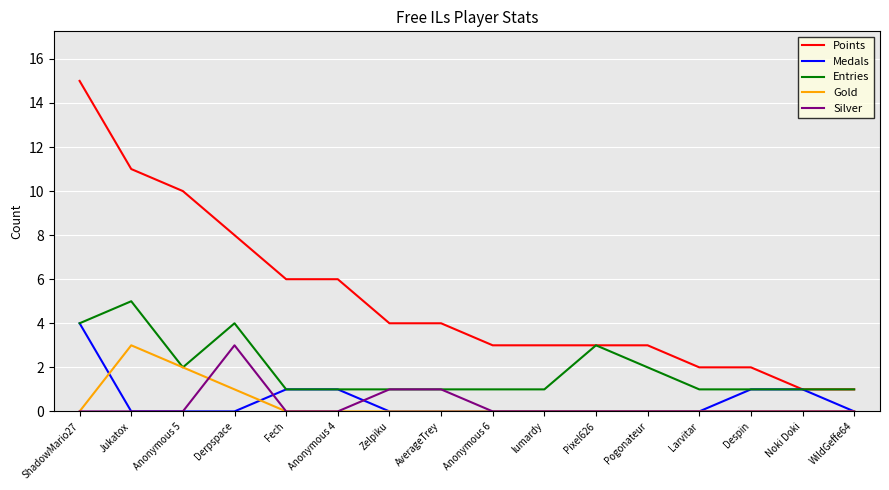

Reading left to right, what are all the values shown in this chart?

Points: 15	11	10	8	6	6	4	4	3	3	3	3	2	2	1	1
Medals: 4	0	0	0	1	1	0	0	0	0	0	0	0	1	1	0
Entries: 4	5	2	4	1	1	1	1	1	1	3	2	1	1	1	1
Gold: 0	3	2	1	0	0	0	0	0	0	0	0	0	0	0	0
Silver: 0	0	0	3	0	0	1	1	0	0	0	0	0	0	0	0